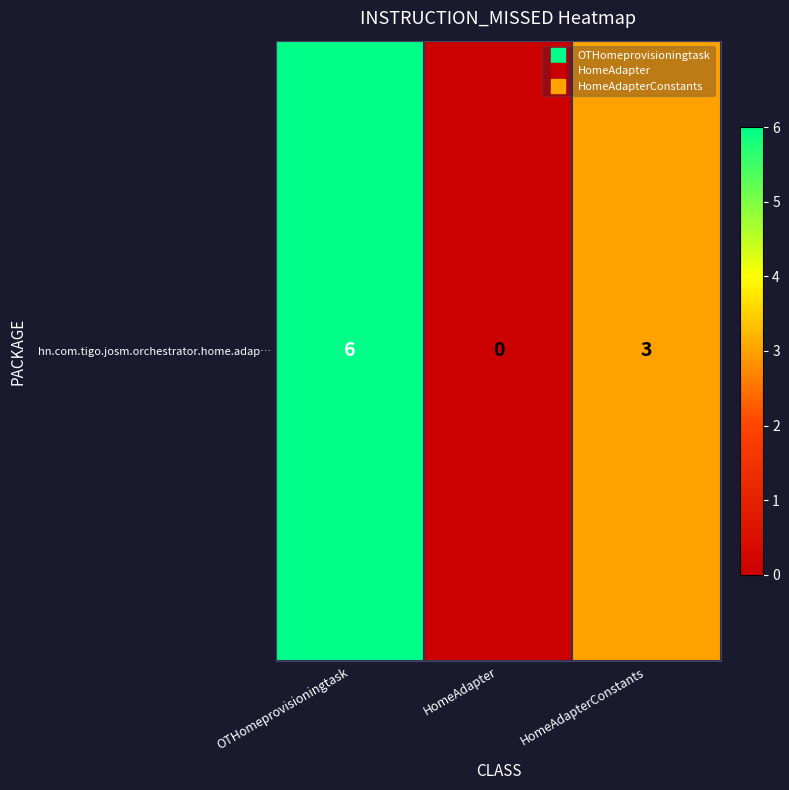

Reading left to right, list all the values displayed in this chart.

OTHomeprovisioningtask=6	HomeAdapter=0	HomeAdapterConstants=3